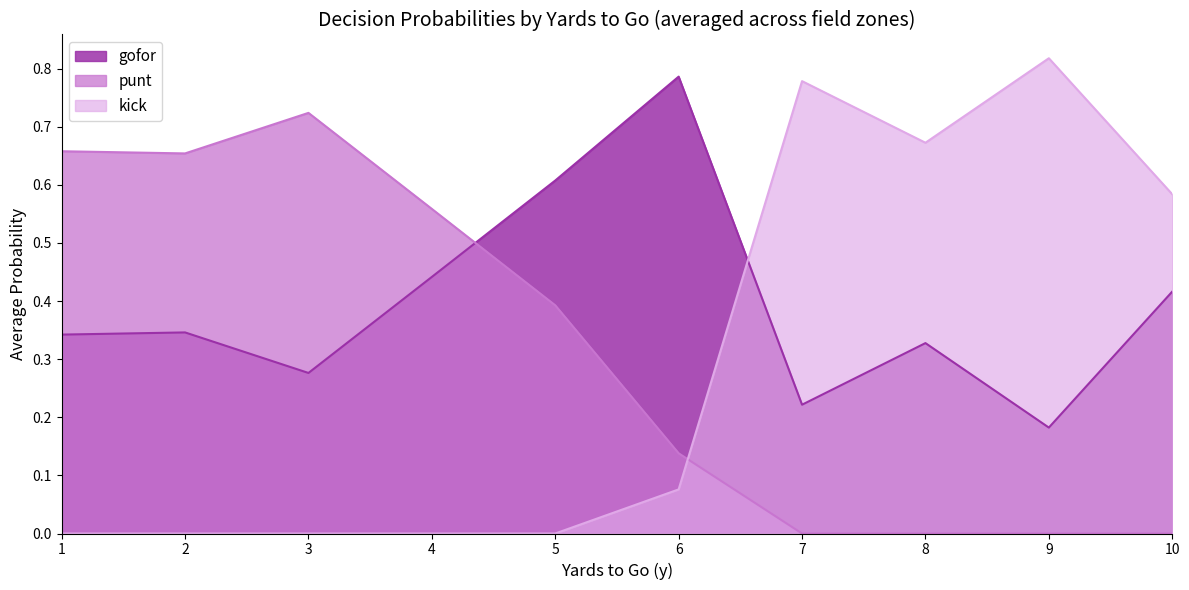

True or false: kick has a value of 0.0 at 1.

True